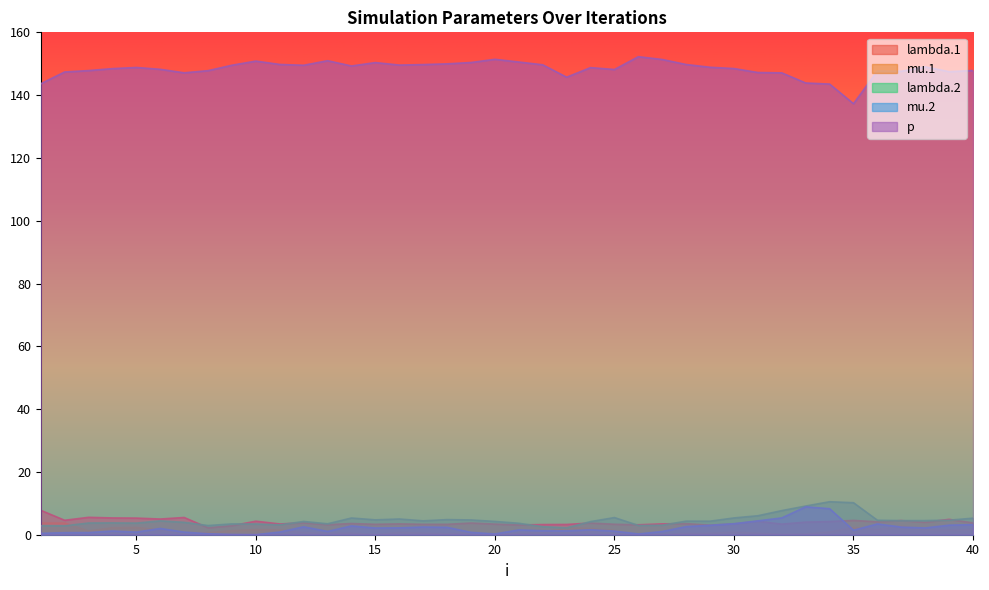

At which category is the sum across all series the highest?

34